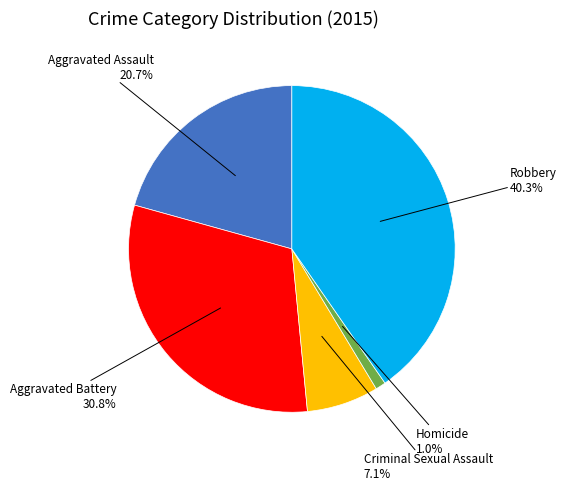

Is there any slice that represents more than half of the pie?

No